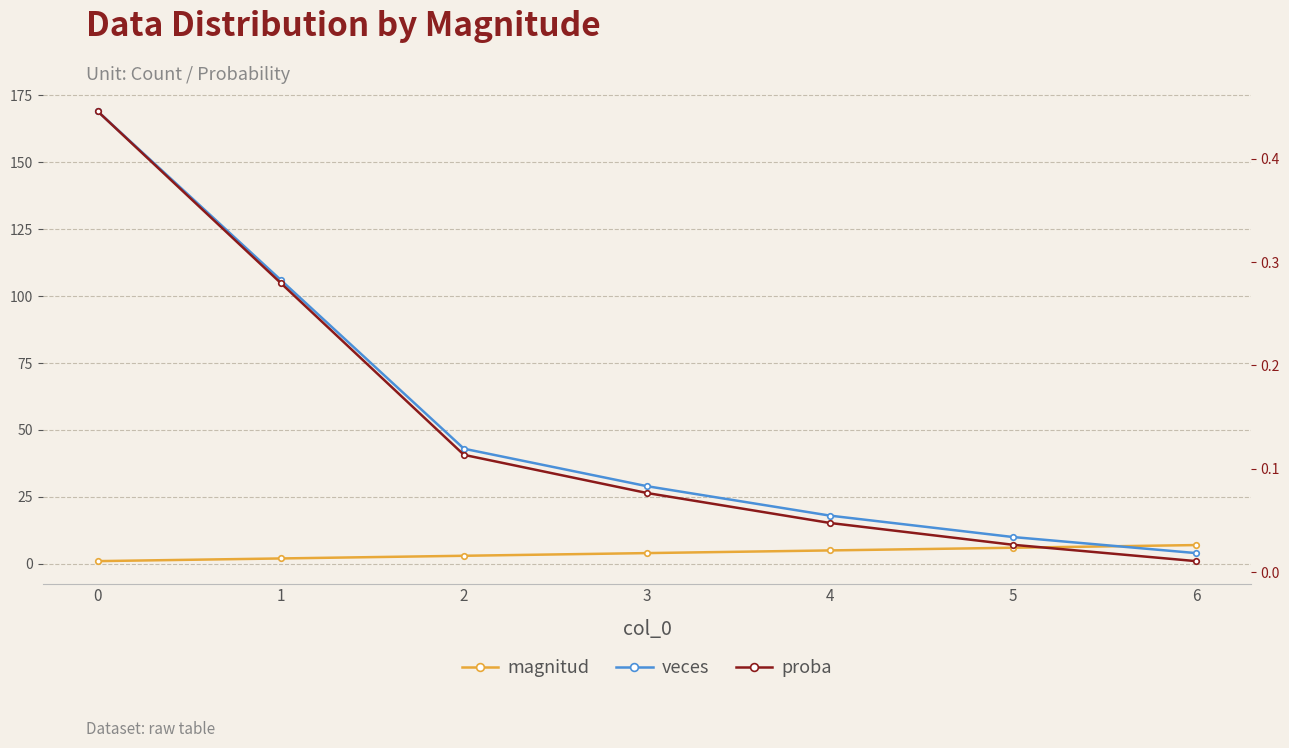

Is the value of veces at 2 greater than the value of magnitud at 2?

Yes